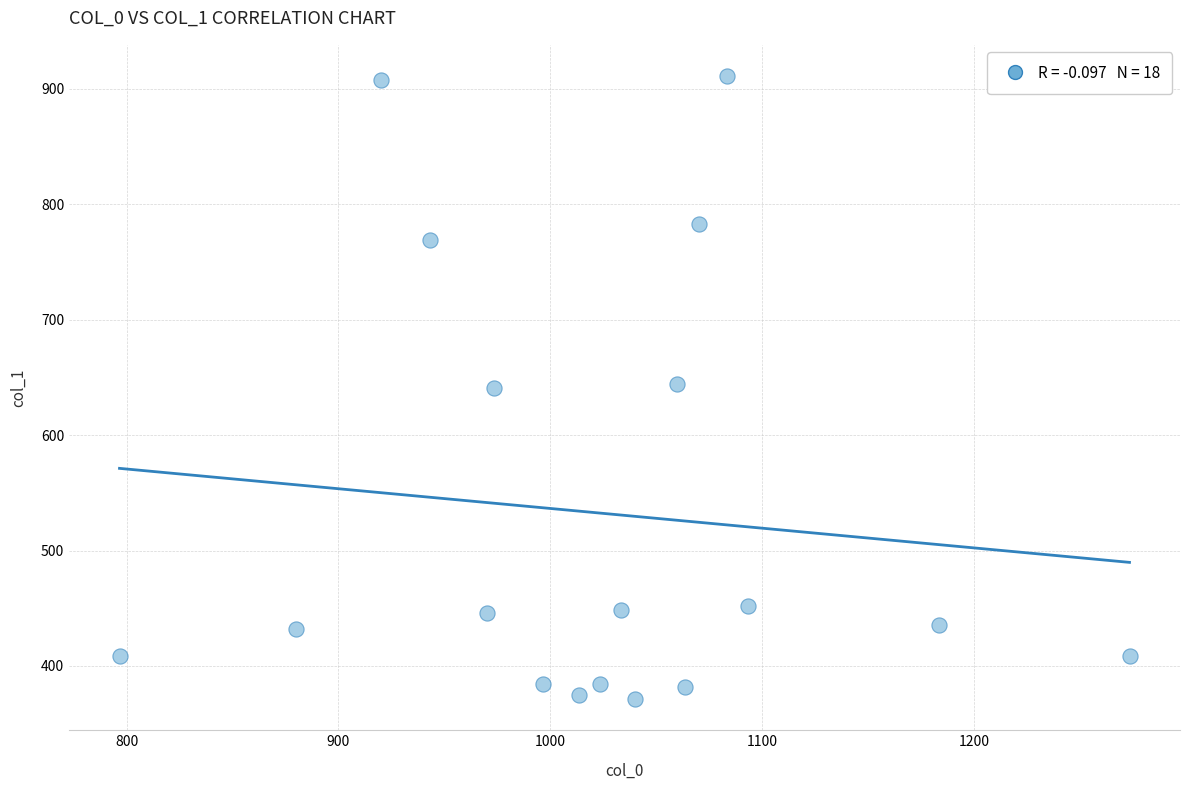

What is the range of X values (max minus min)?

476.7